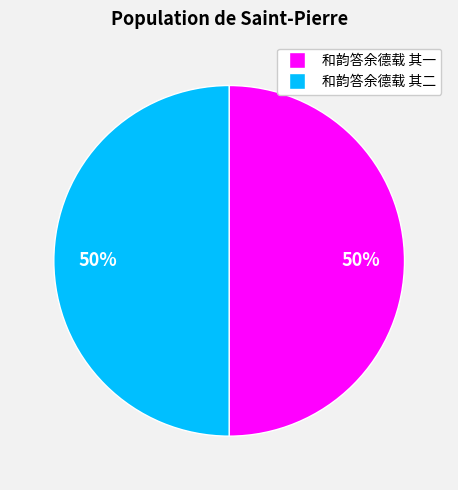

How many segments does this pie chart have?

2